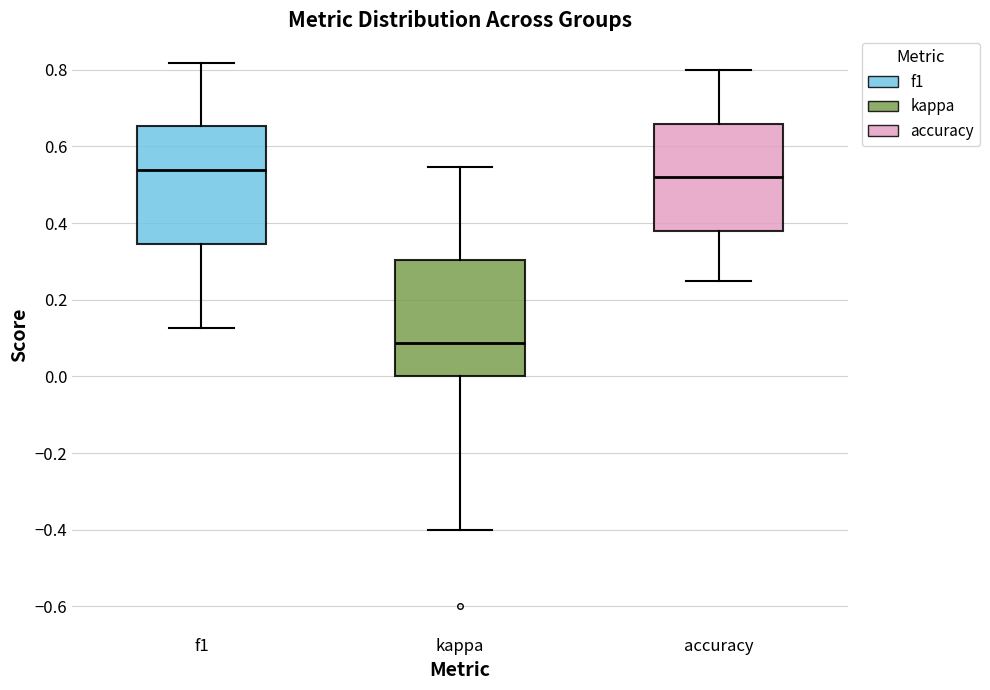

Where is the lower edge of the box for f1 on the y-axis? The values are not printed on the chart, so give them approximately, as read against the axis.

0.34